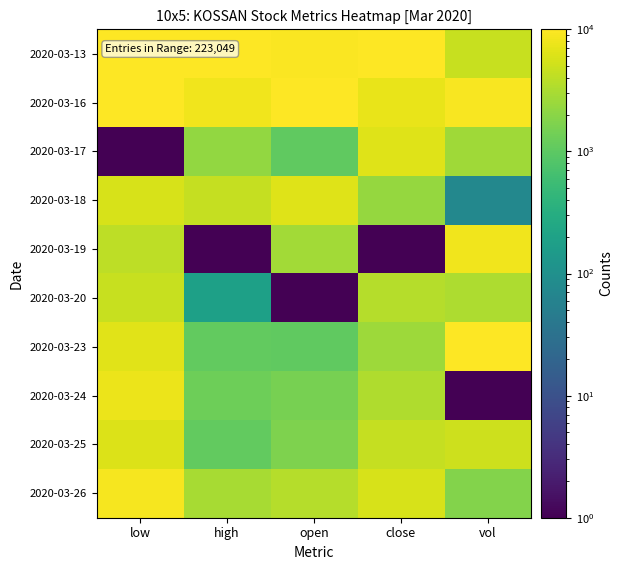

Reading right to left, transcribe all the data shown in this chart.

2020-03-13: vol=4562.3	close=10000.0	open=9574.5	high=10000.0	low=9697.0
2020-03-16: vol=9300.4	close=7451.2	open=10000.0	high=8333.5	low=10000.0
2020-03-17: vol=2678.4	close=6274.9	open=1064.7	high=2223.0	low=1.0
2020-03-18: vol=74.3	close=2353.7	open=6383.3	high=4445.0	low=5758.0
2020-03-19: vol=8189.4	close=1.0	open=2766.7	high=1.0	low=3940.0
2020-03-20: vol=3231.0	close=3530.1	open=1.0	high=186.2	low=4546.0
2020-03-23: vol=10000.0	close=2549.8	open=1064.7	high=1112.0	low=6667.0
2020-03-24: vol=1.0	close=3334.0	open=1490.2	high=1297.2	low=7576.0
2020-03-25: vol=5013.3	close=4510.4	open=1703.0	high=1112.0	low=6212.5
2020-03-26: vol=1783.0	close=5686.7	open=3617.7	high=2963.7	low=8788.0